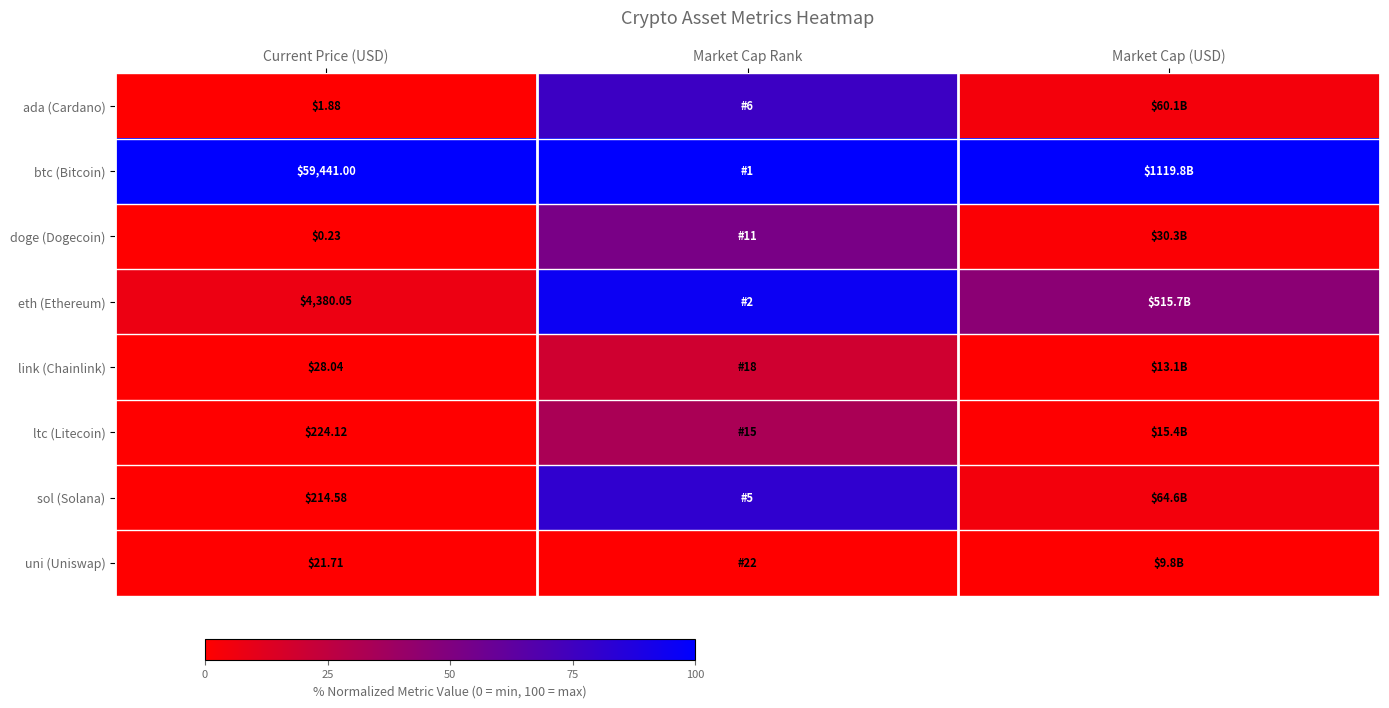

Between Current Price (USD) and Market Cap Rank, which series saw the biggest shift?

eth (Ethereum)